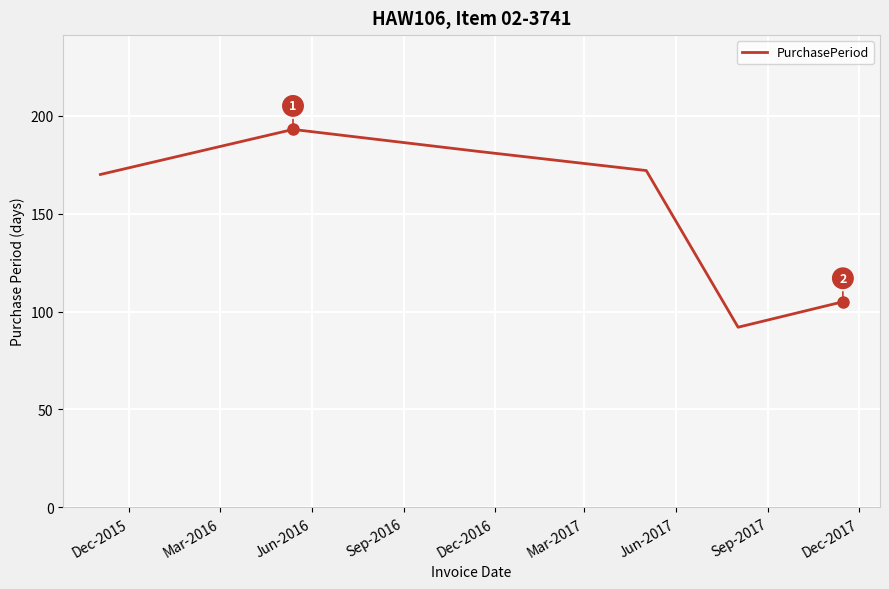

What is the difference between the maximum and minimum values?

101